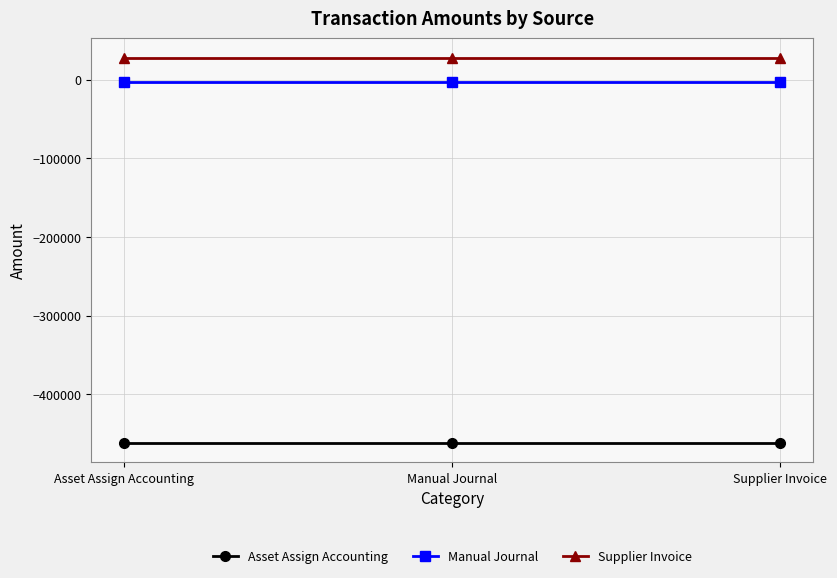

Is the value of Supplier Invoice at Supplier Invoice greater than the value of Manual Journal at Supplier Invoice?

Yes